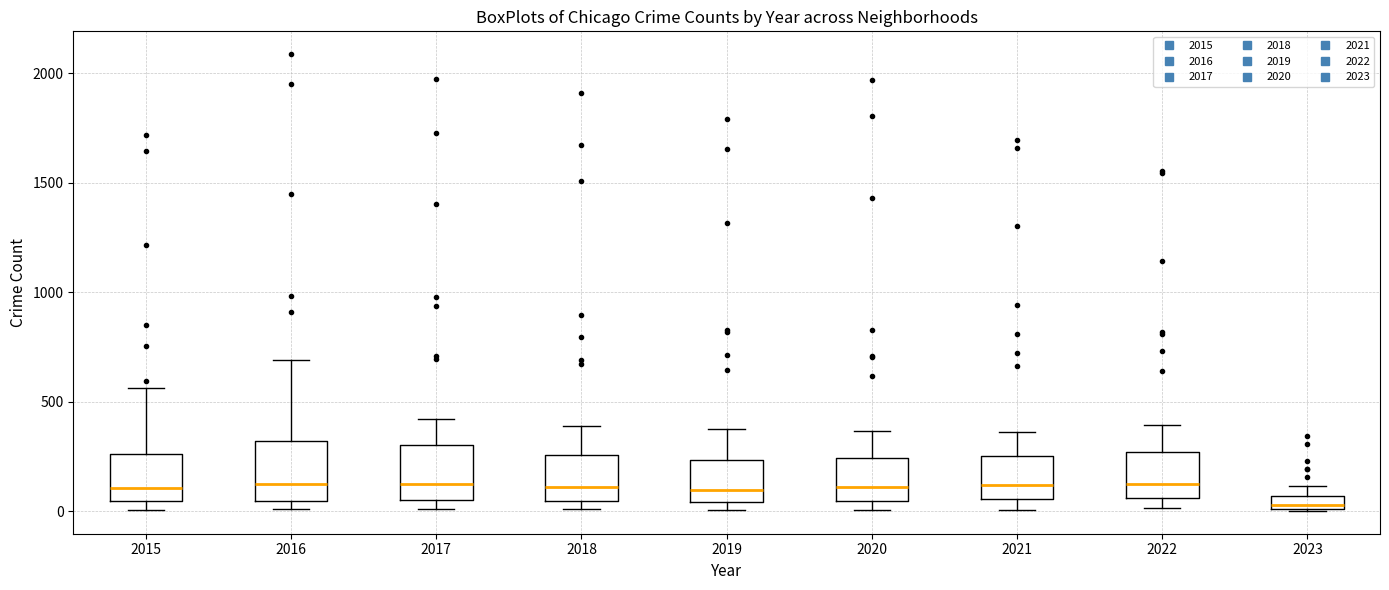

Where does the upper whisker of the box at x = 2018 end on the y-axis? The values are not printed on the chart, so give them approximately, as read against the axis.

400